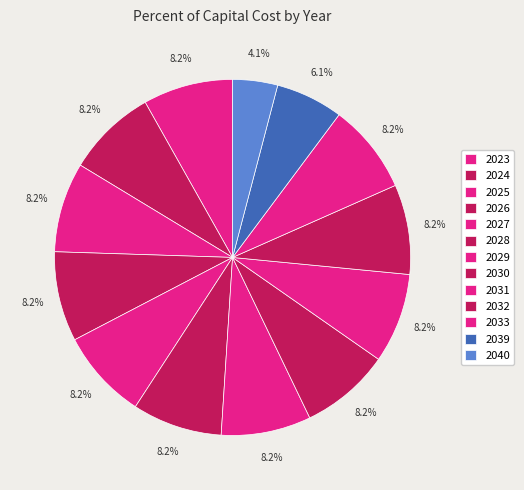

To the nearest percent, what percentage of the pie is 2033?

8%